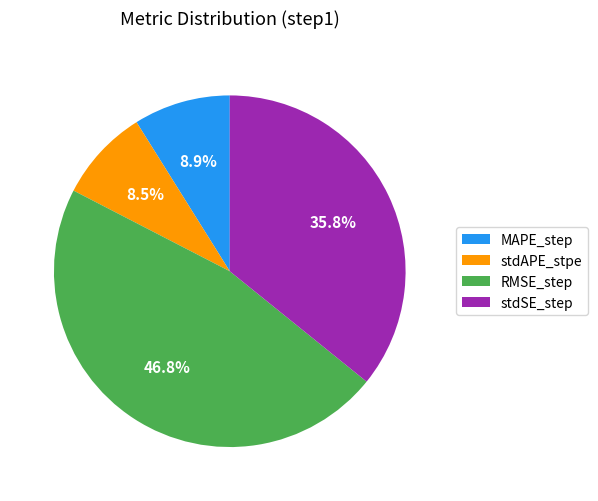

How many segments does this pie chart have?

4